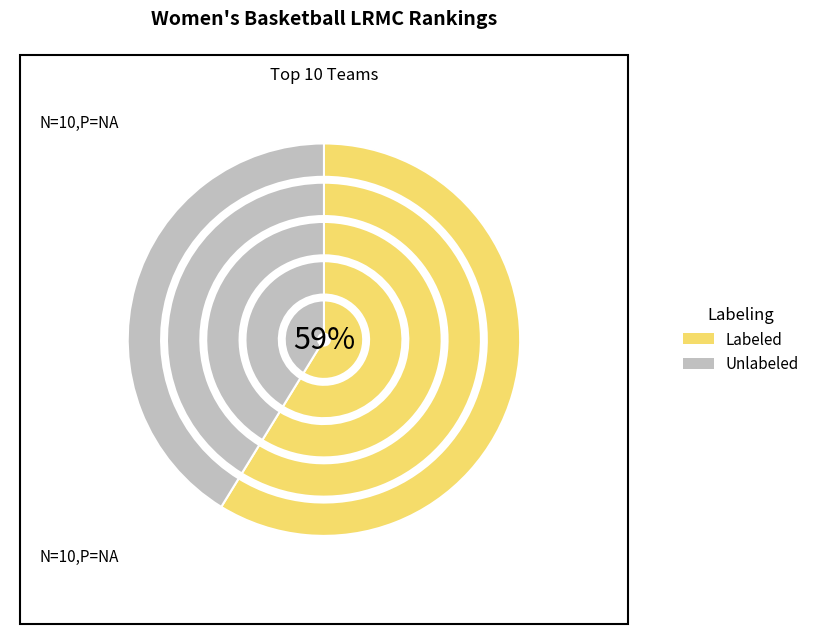

Rank the series by their average value, from highest to lowest.

Labeled, Unlabeled